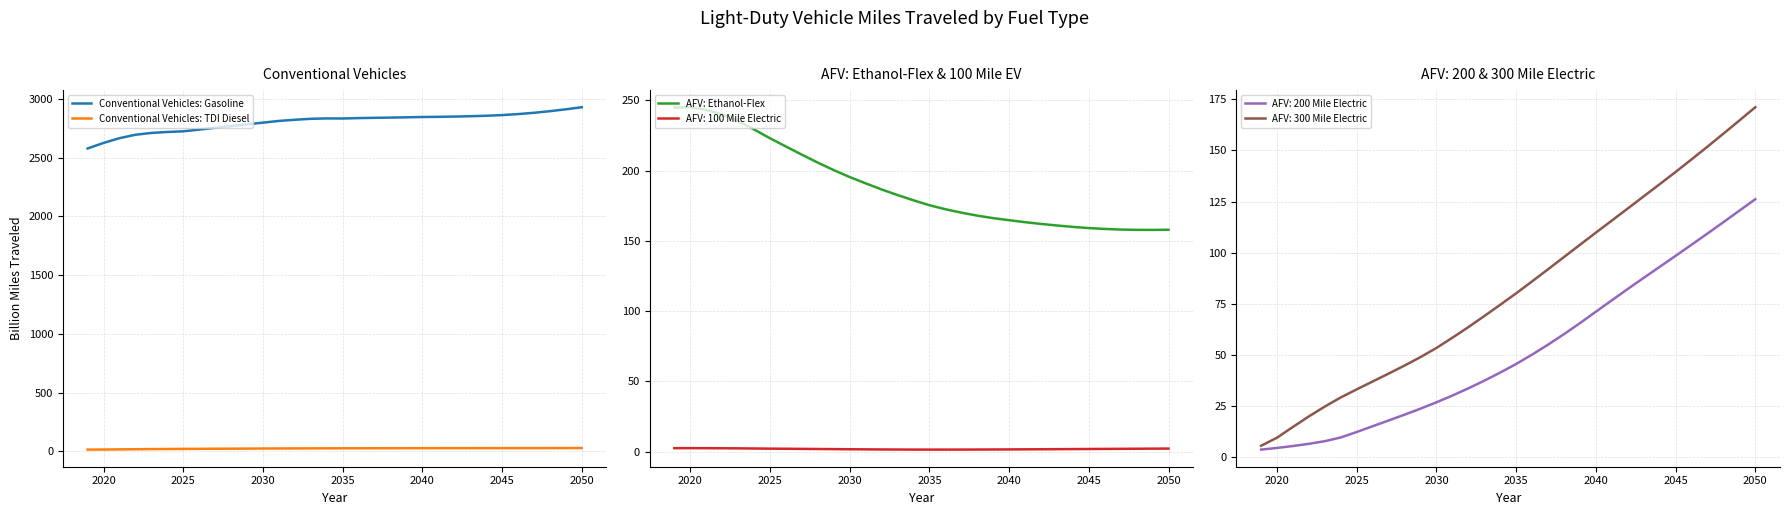

How many categories are shown in the chart?

32